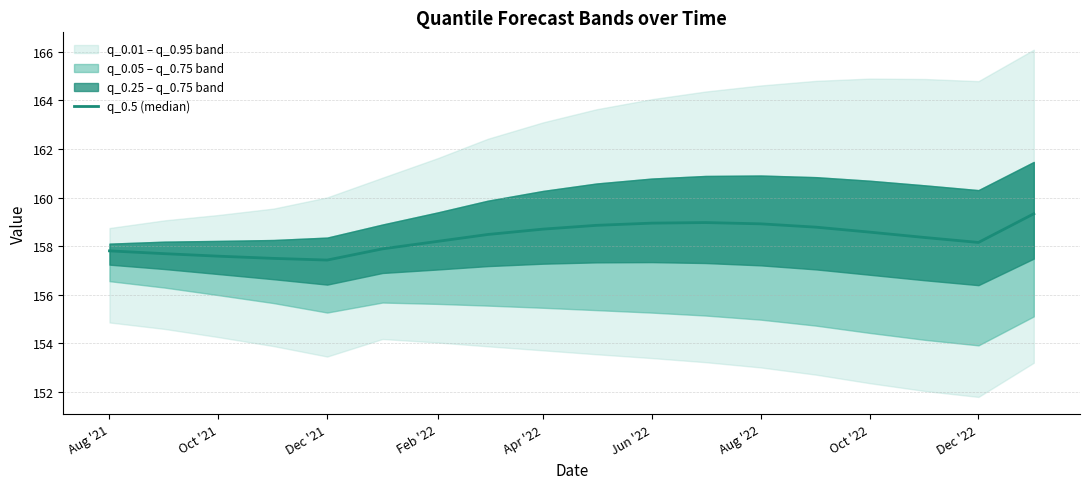

What is the sum of all values?

2850.2